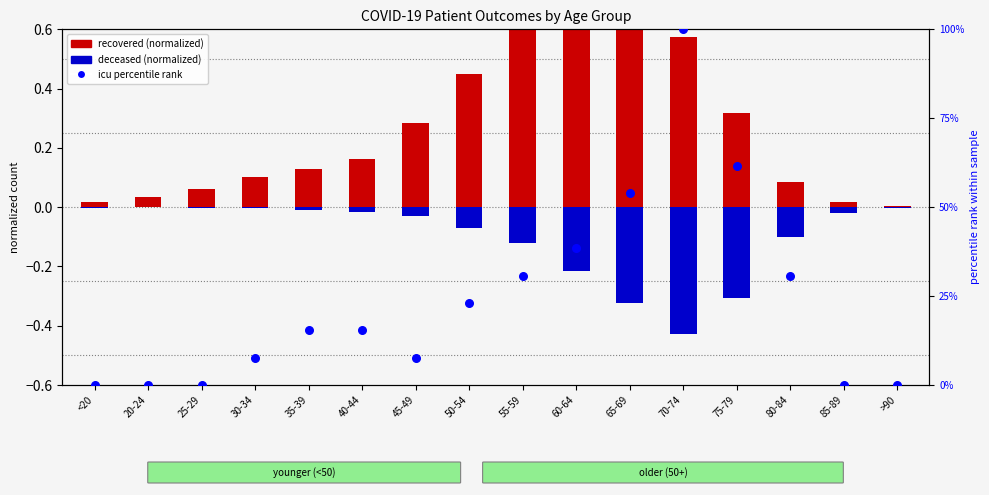

Which series contains the lowest Y value?

deceased (norm)